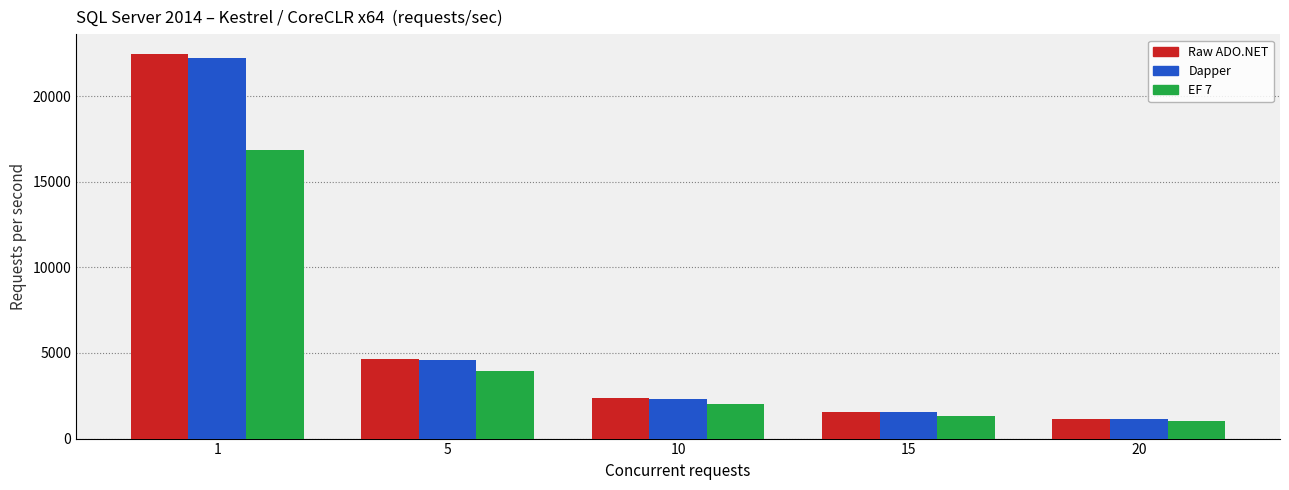

How many bars are there in each group?

3